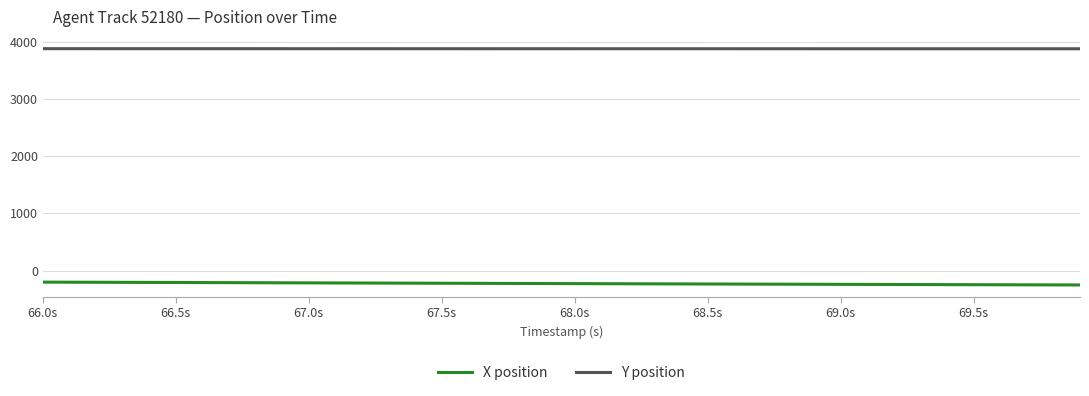

What is the lowest value of the X position series?

-252.5